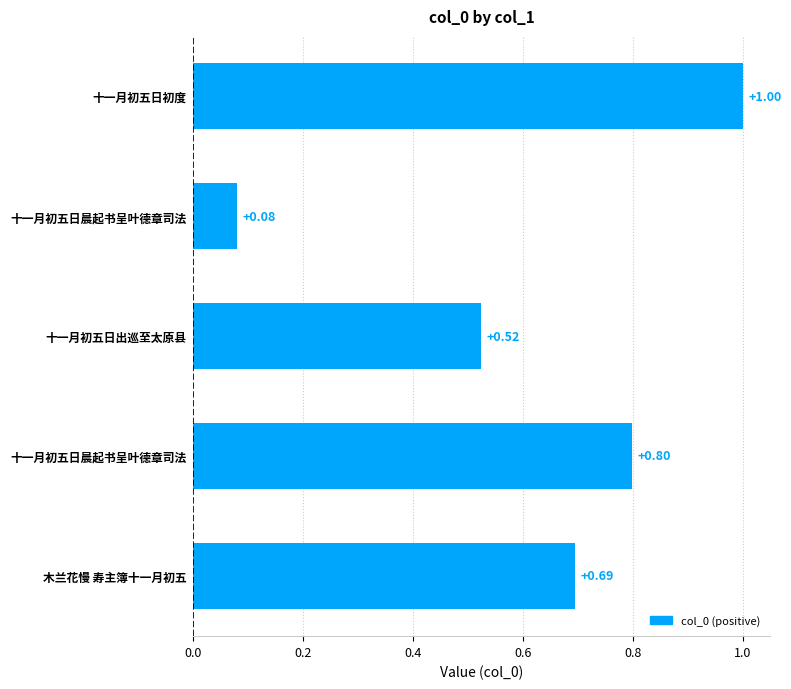

What is the minimum value shown in the chart?

0.1